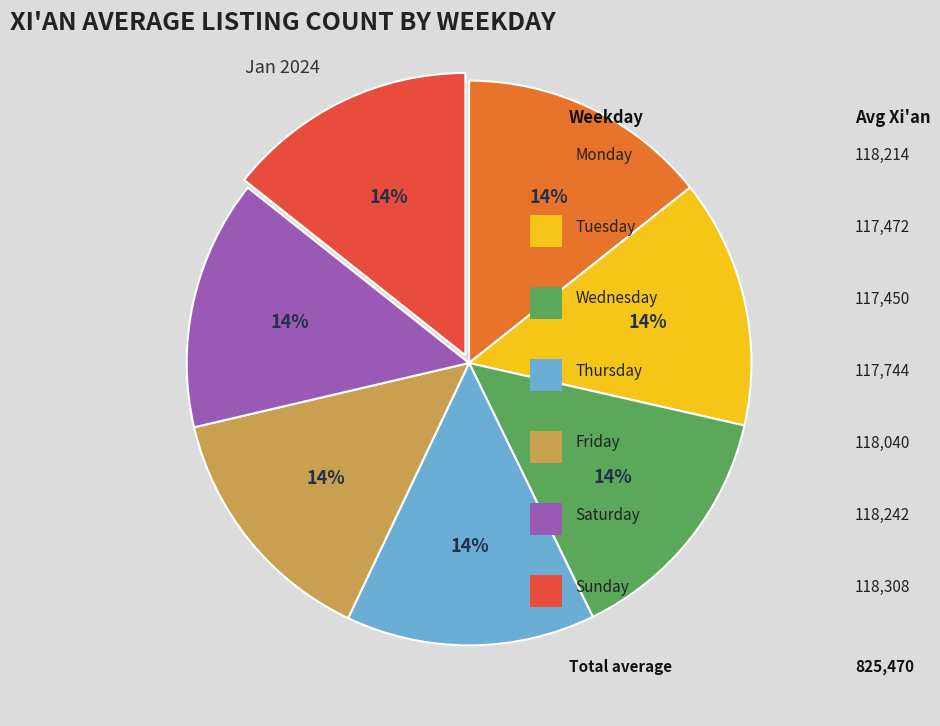

Does any single category account for the majority?

No